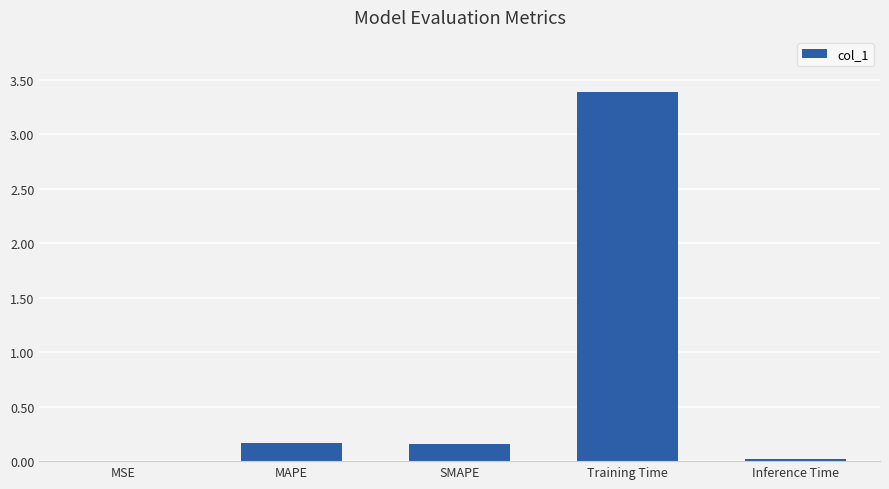

True or false: the data shows 5.6 at Training Time.

False